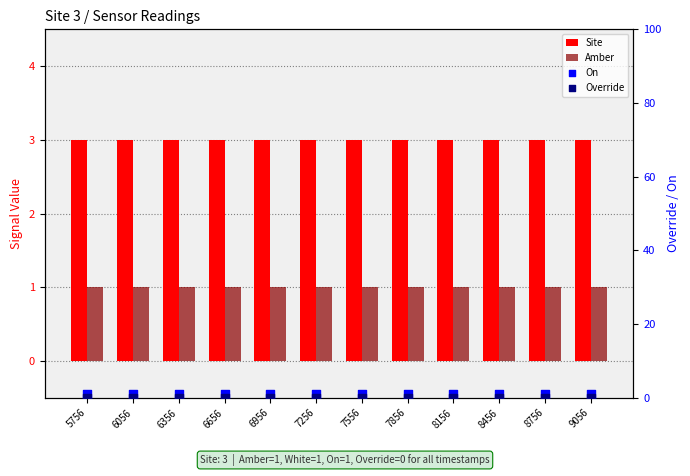

What are all the series names shown in the legend?

Site, Amber, On, Override